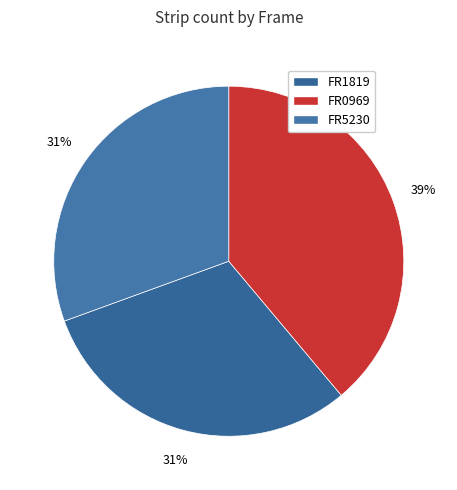

To the nearest percent, what is the difference between the largest and smallest slice percentages?

8%